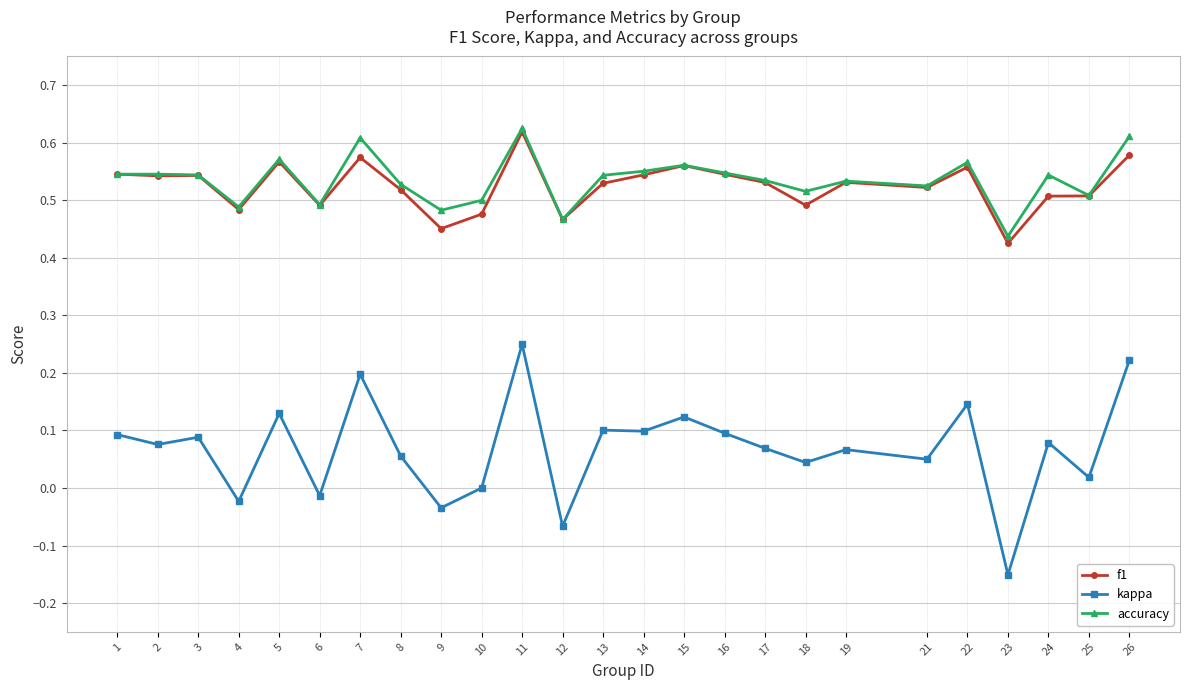

True or false: kappa and f1 intersect in this chart.

False